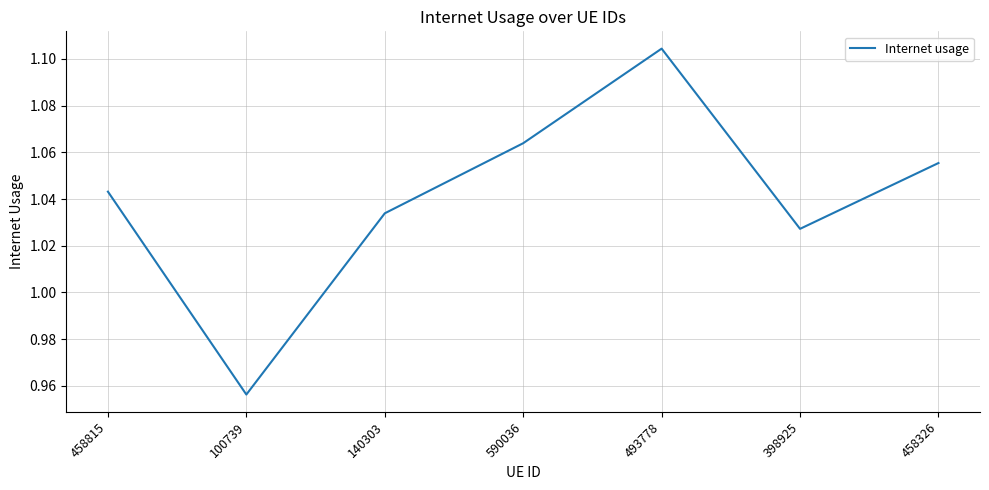

Which category has the highest value across all series?

493778